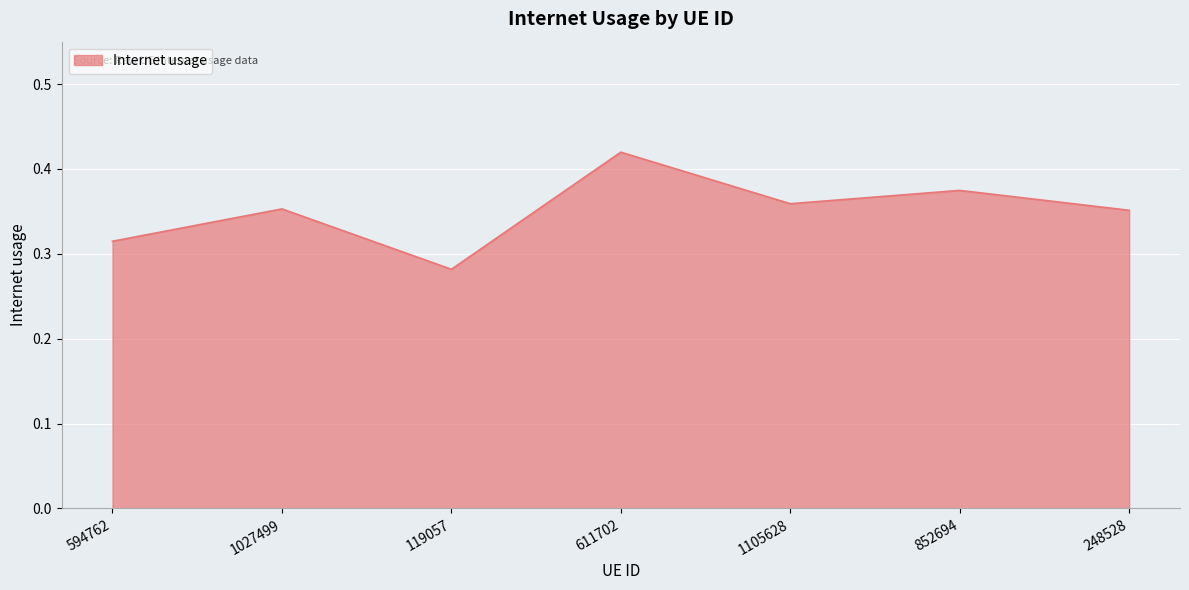

At which category does the chart reach its peak across all series?

611702